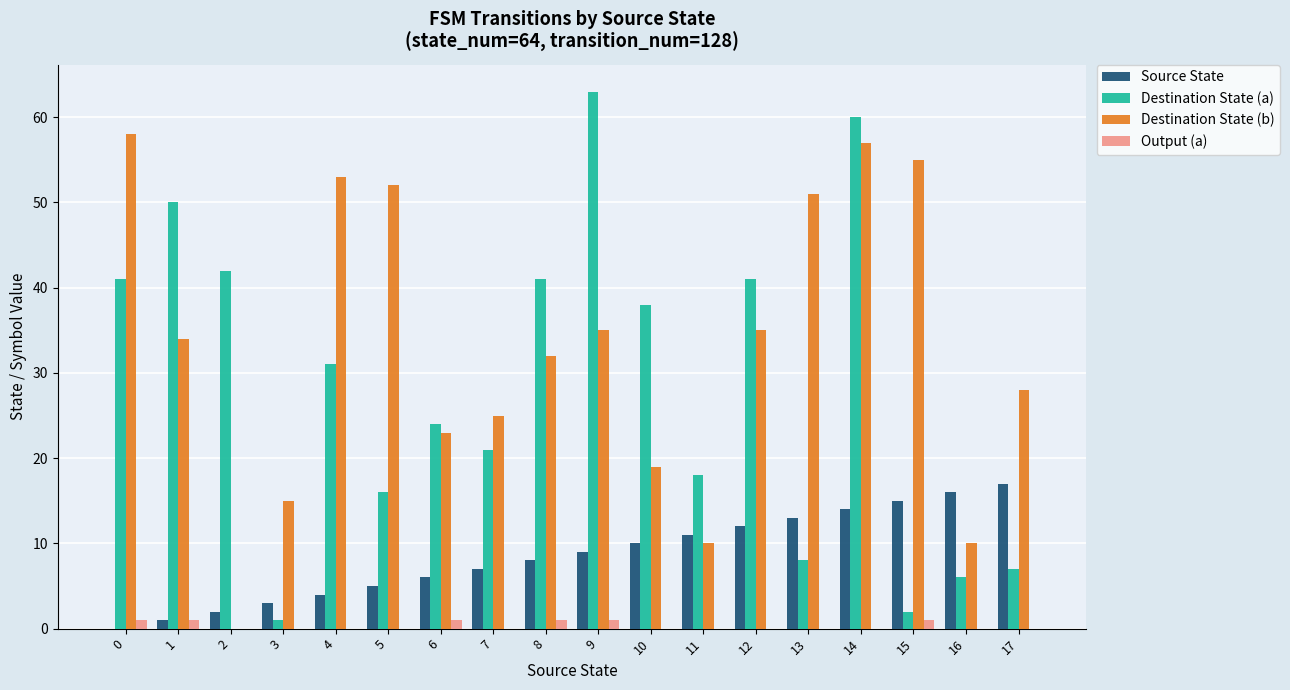

Which category has the highest value in the Destination State (a) series?

9